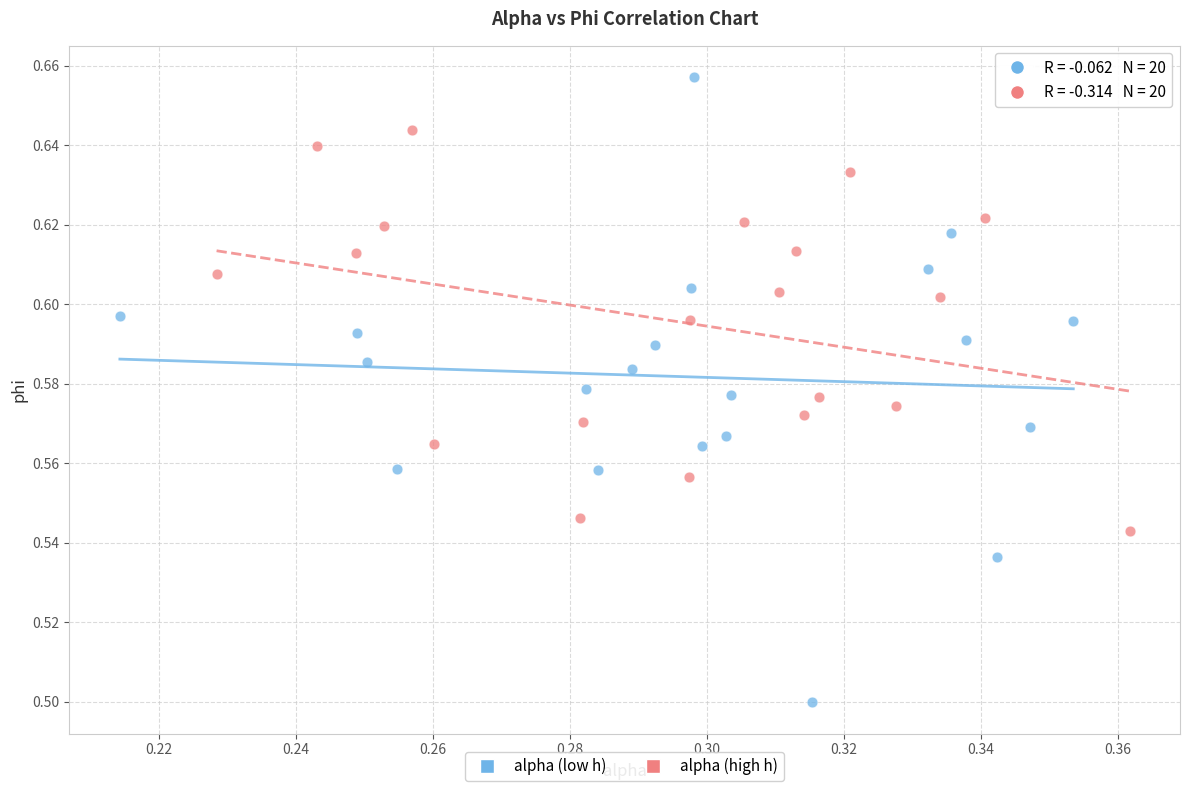

Which series reaches the maximum Y coordinate?

alpha (low h)